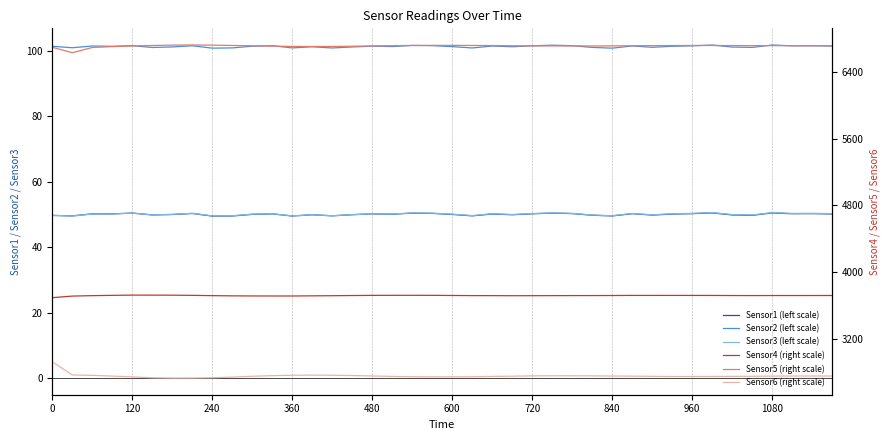

Does the chart display data point markers on the line(s)?

No